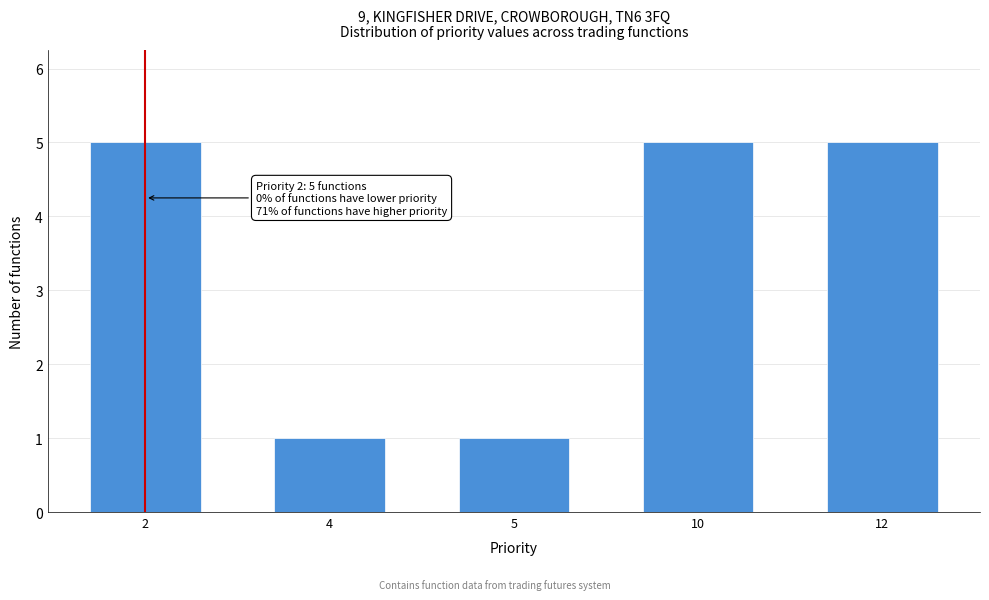

Reading left to right, list all the values displayed in this chart.

2=5	4=1	5=1	10=5	12=5